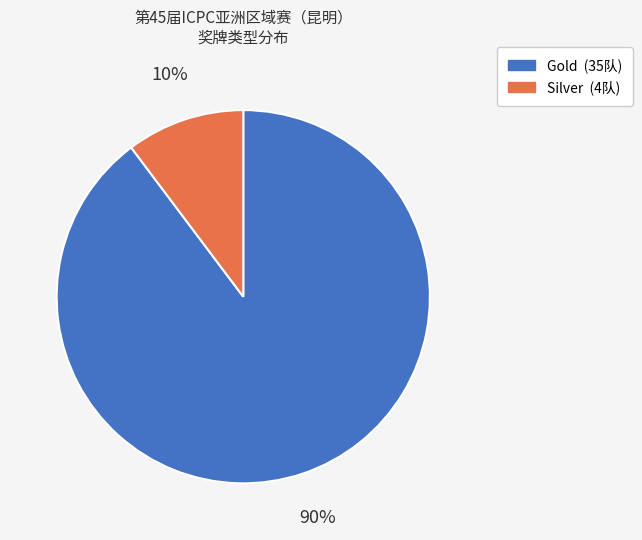

True or false: Silver accounts for 3% of the total.

False